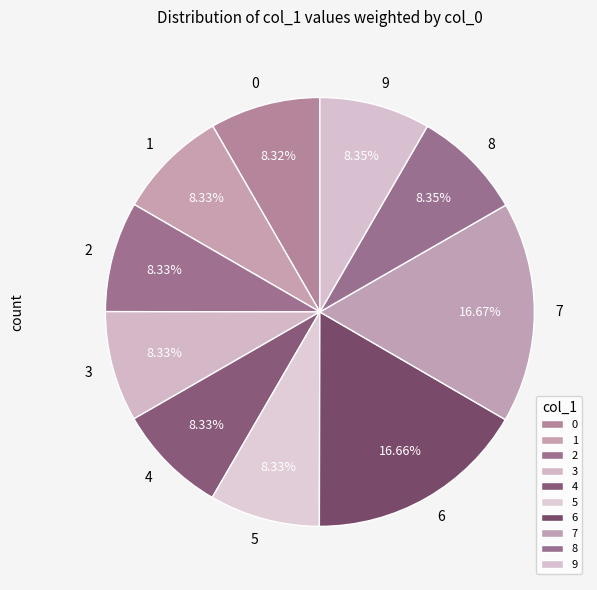

The 0 slice represents 8% of the pie. True or false?

True